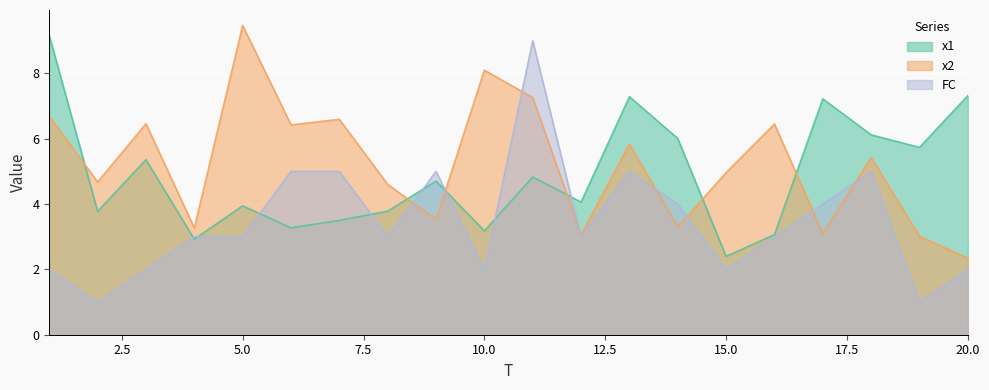

List the labels in order of x2 value, smallest first.

20, 19, 12, 17, 4, 14, 9, 8, 2, 15, 18, 13, 6, 16, 3, 7, 1, 11, 10, 5